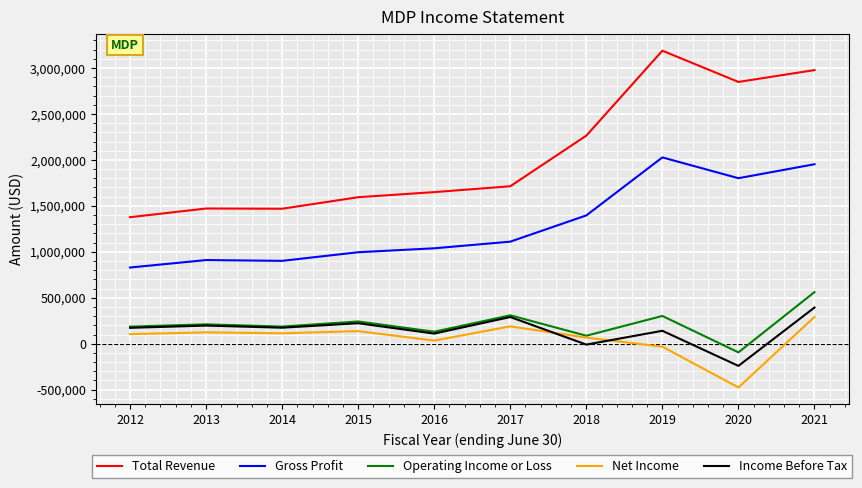

What is the maximum value for Total Revenue?

3188500